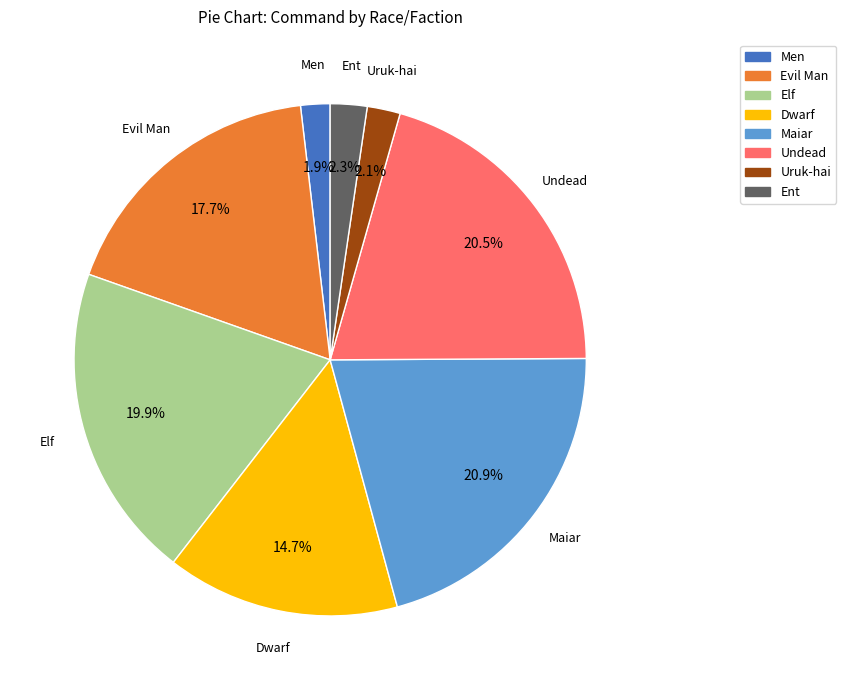

Combined, do Undead and Ent account for over 50%?

No